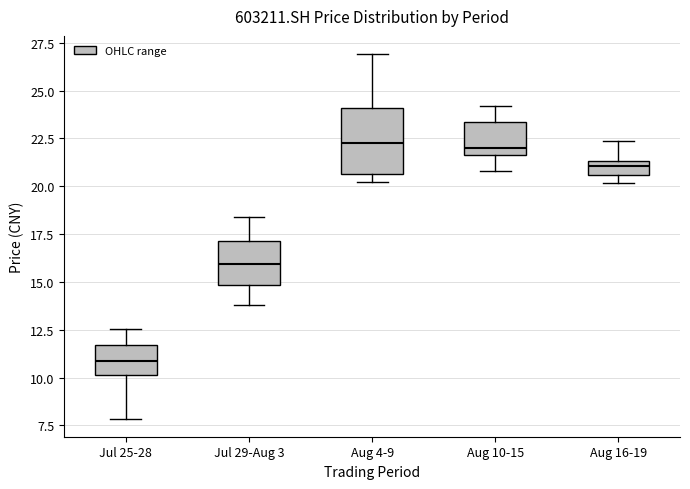

Comparing the boxes themselves (not the whiskers), which one is the tallest?

Aug 4-9